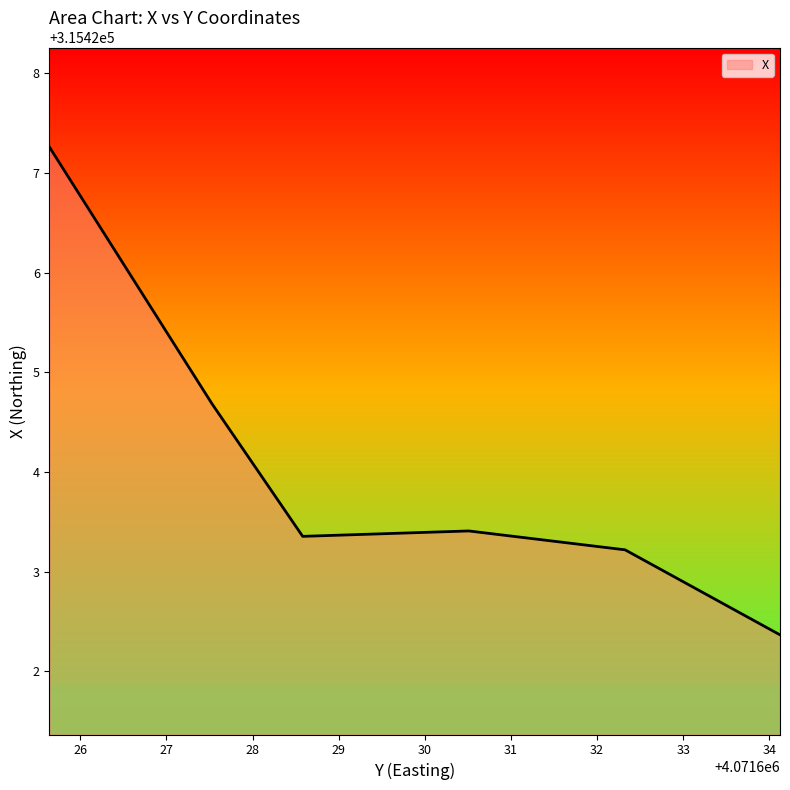

True or false: the data shows 129739.7 at 4071628.58188511.

False